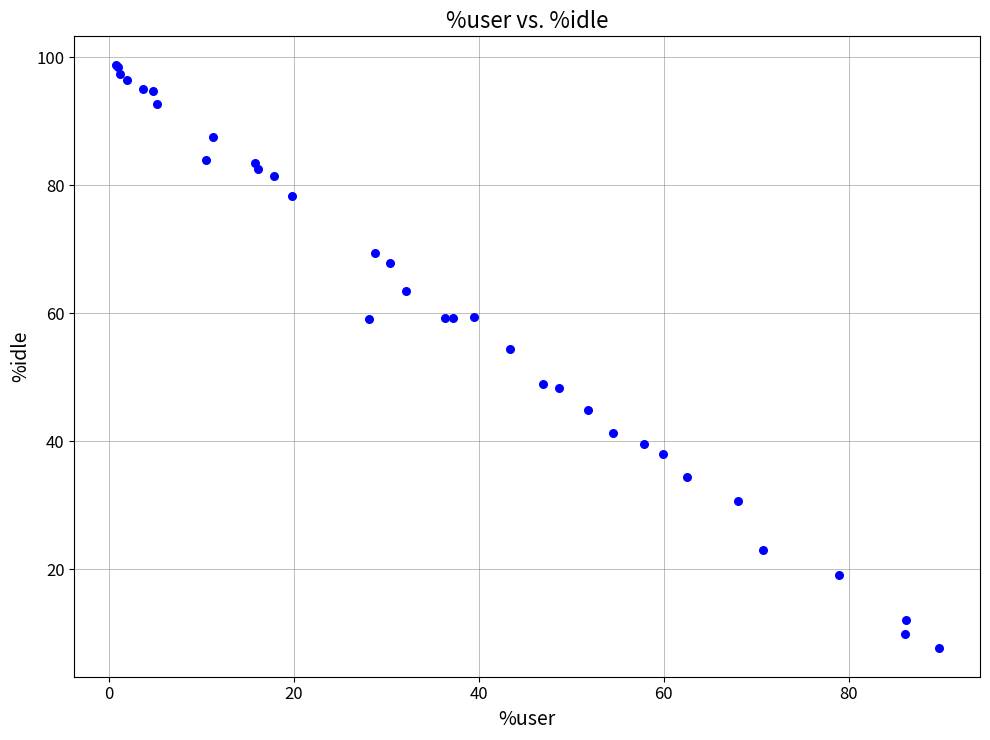

What Y value in the scatter plot is closest to 53?

54.4